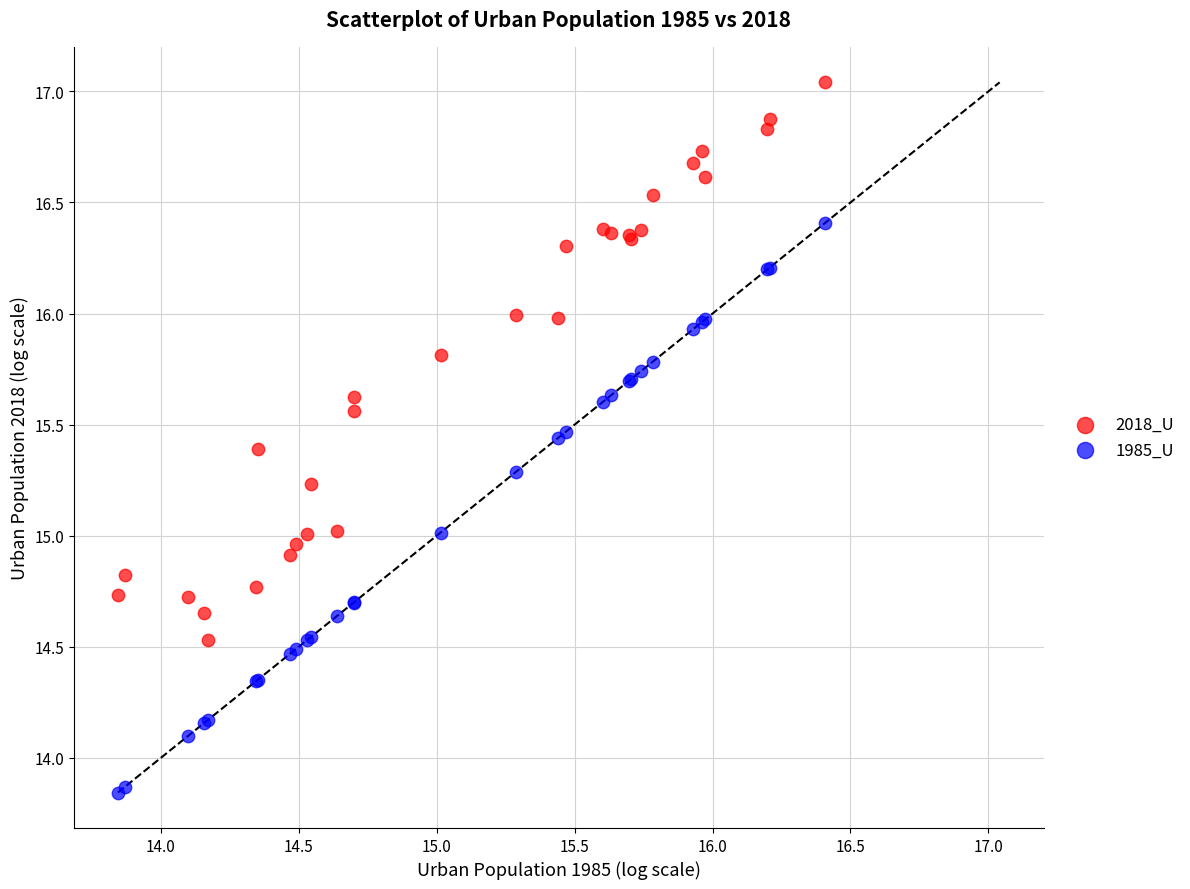

Which series reaches the maximum Y coordinate?

2018_U